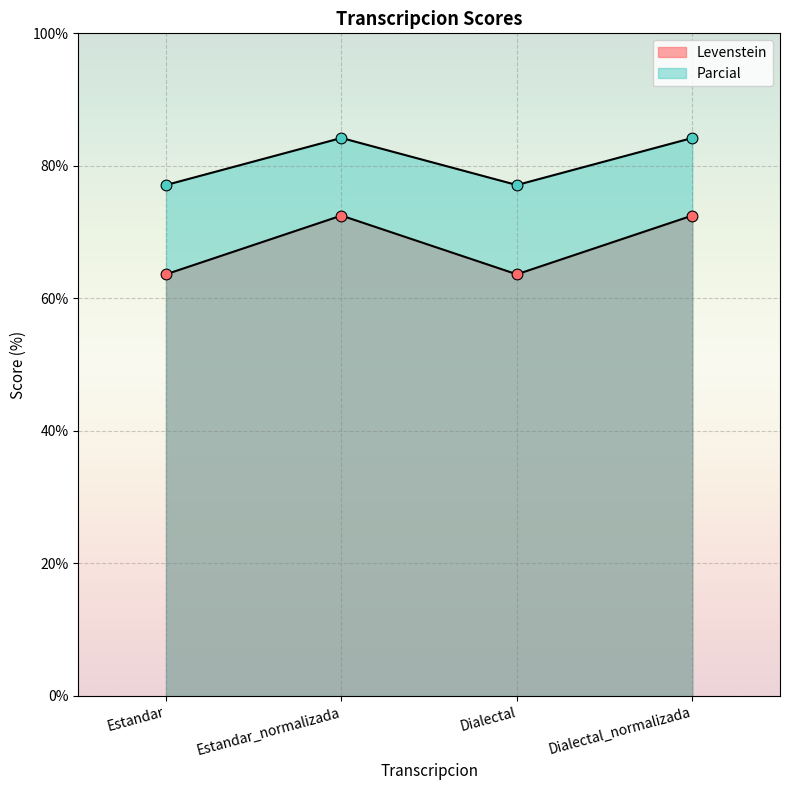

What is the total value across all series at Estandar_normalizada?

156.7